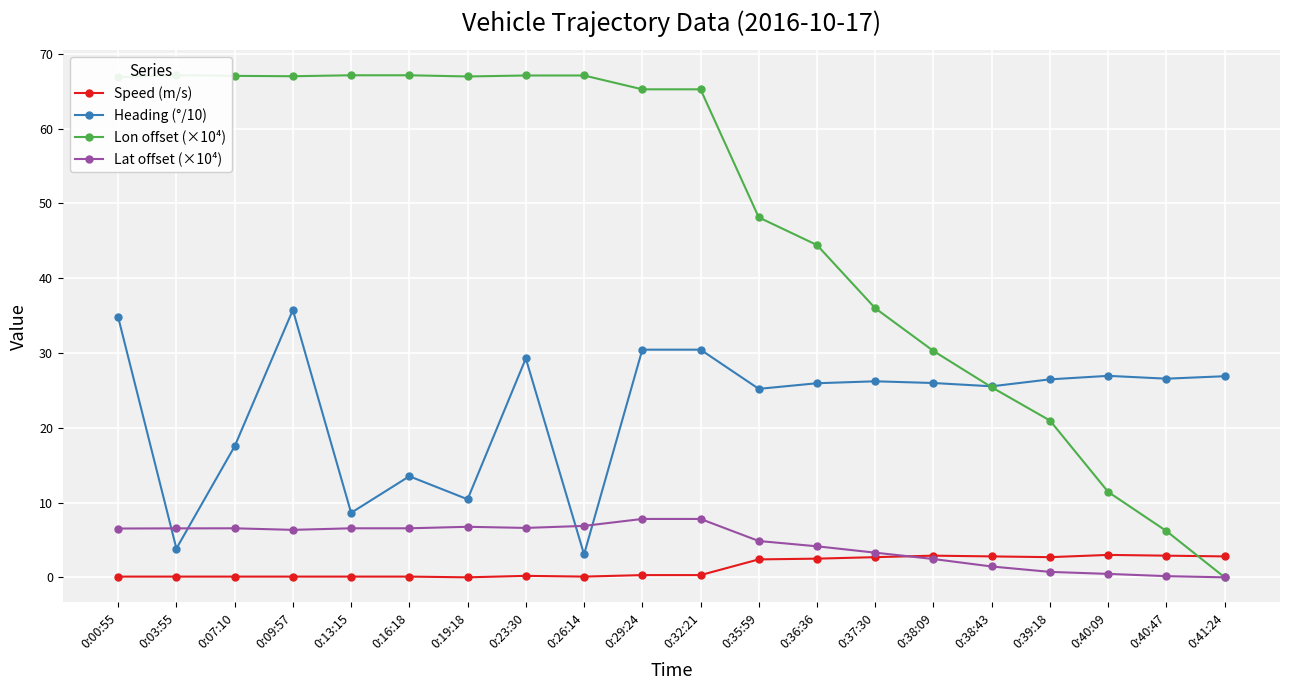

Is the value of Lat offset (×10⁴) at 0:40:09 greater than the value of Heading (°/10) at 0:09:57?

No